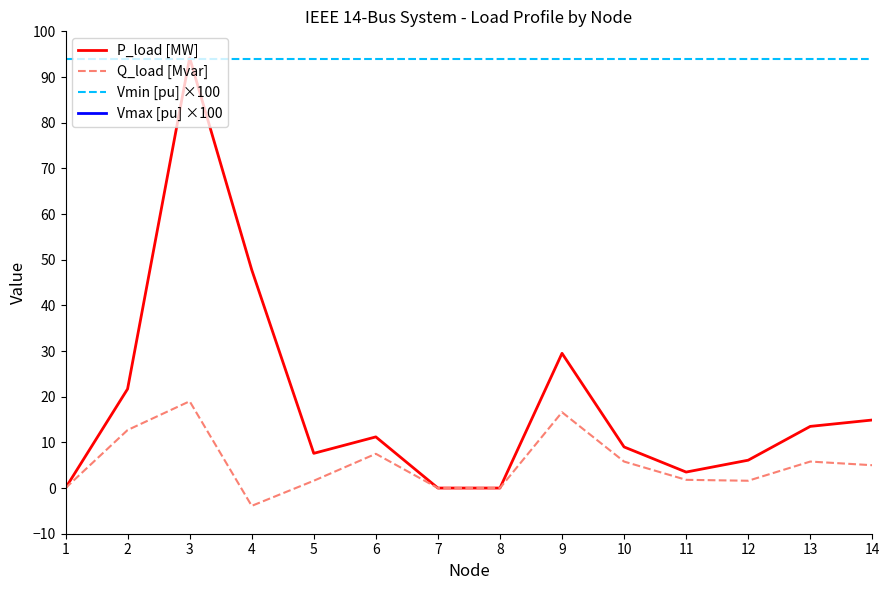

What is the difference between the highest and lowest values at 11?

104.2